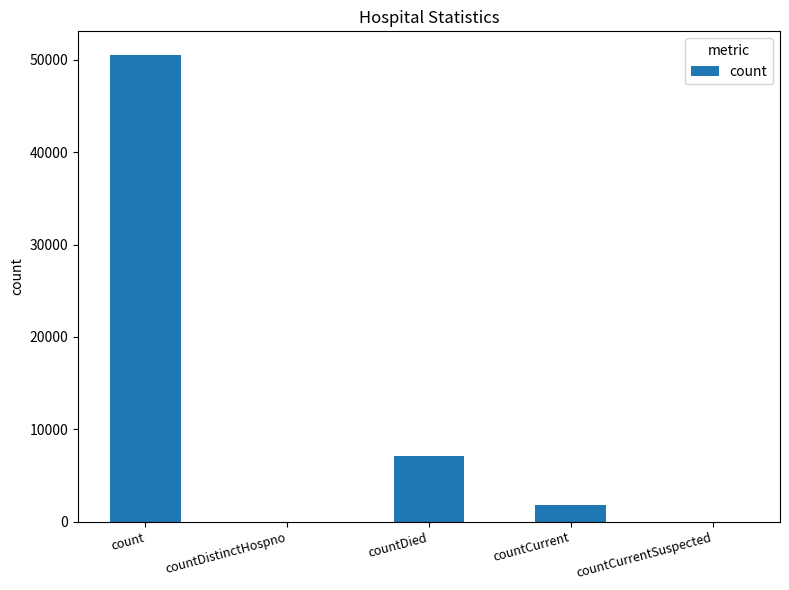

Count the number of data series in this chart.

1